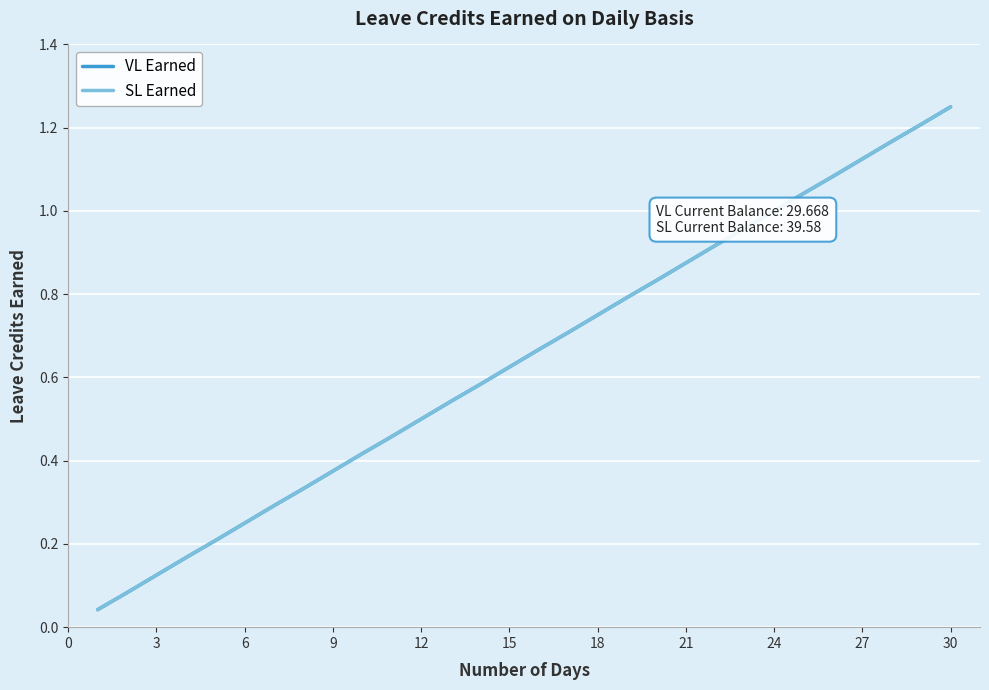

What is the difference between the second highest and minimum values in the VL Earned series?

1.2